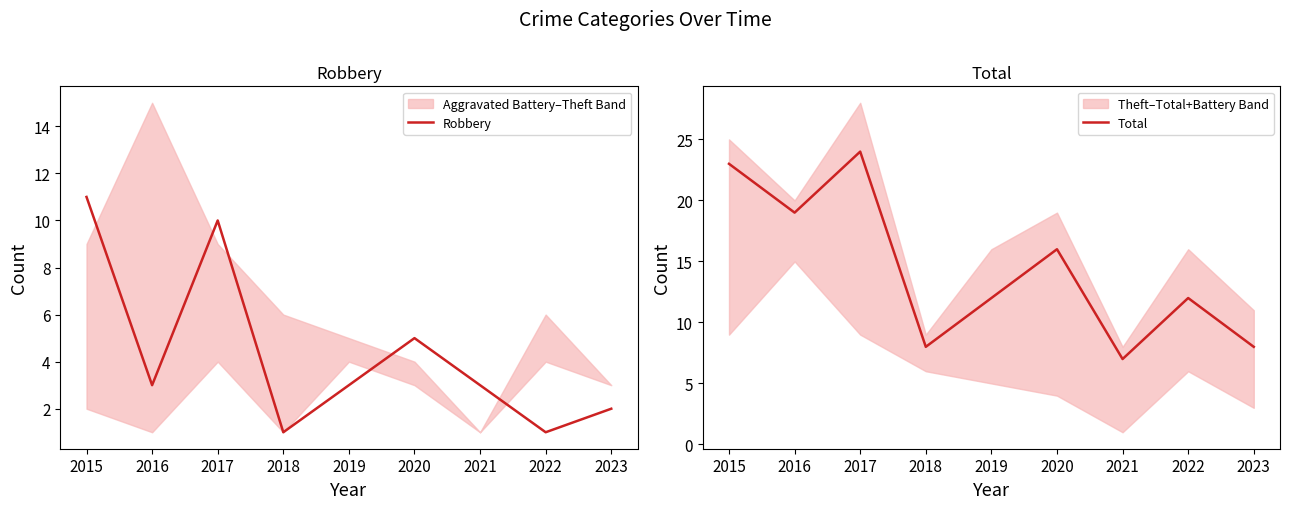

What is the average value of the Total series?

14